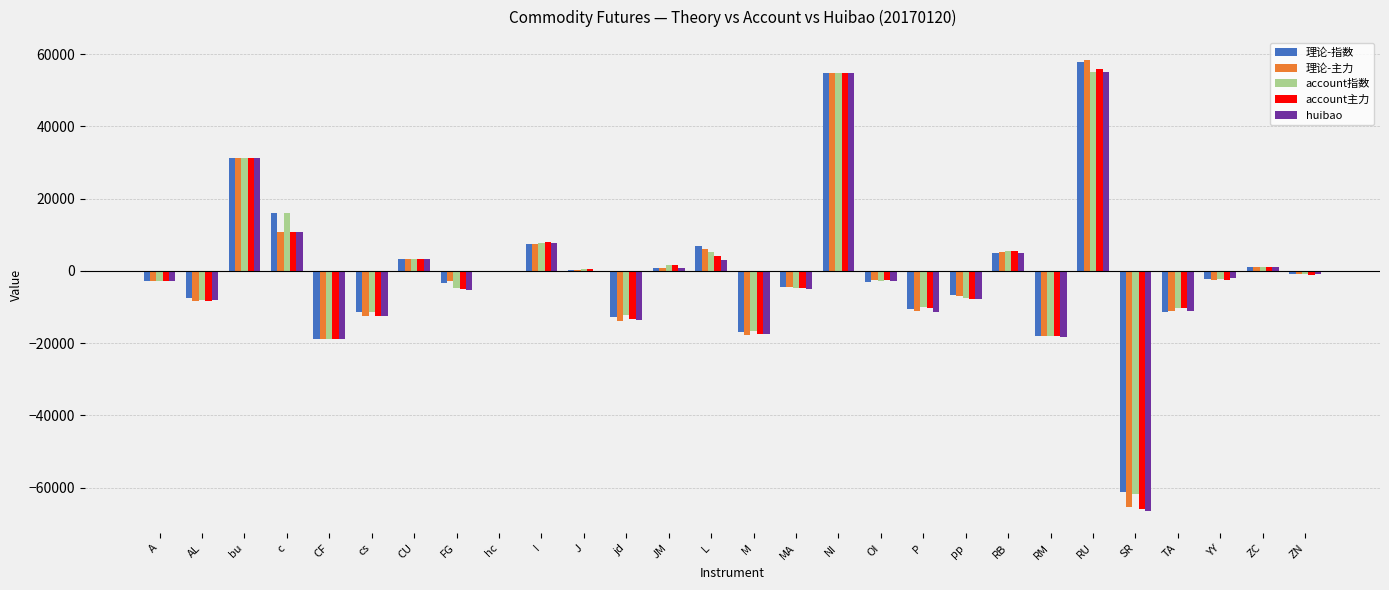

The value of account主力 at NI is 54770. True or false?

True